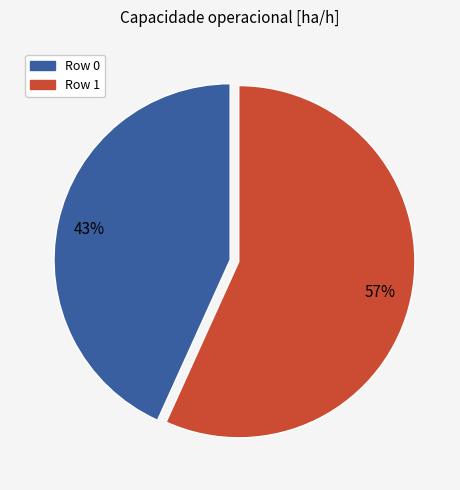

Is it true that Row 0 is 43% of the pie?

True